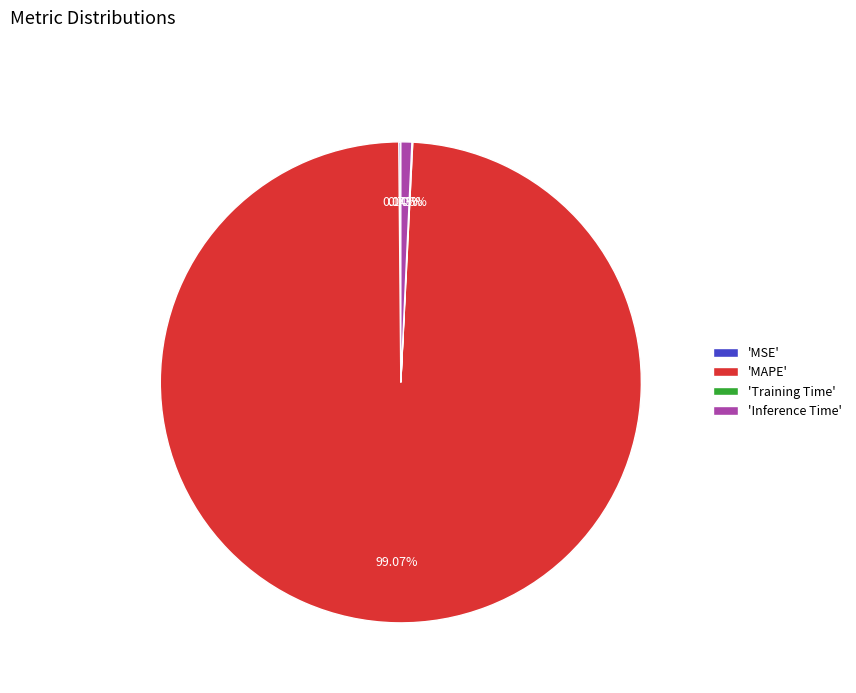

Does any single category account for the majority?

Yes